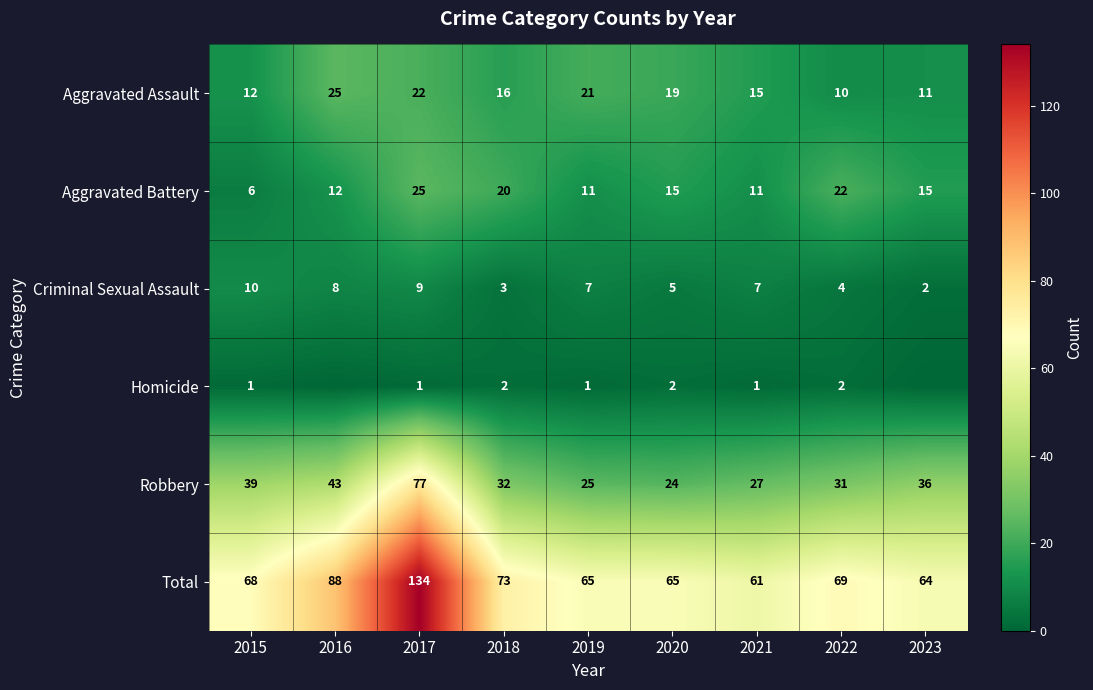

At how many categories does at least one series exceed 29?

9